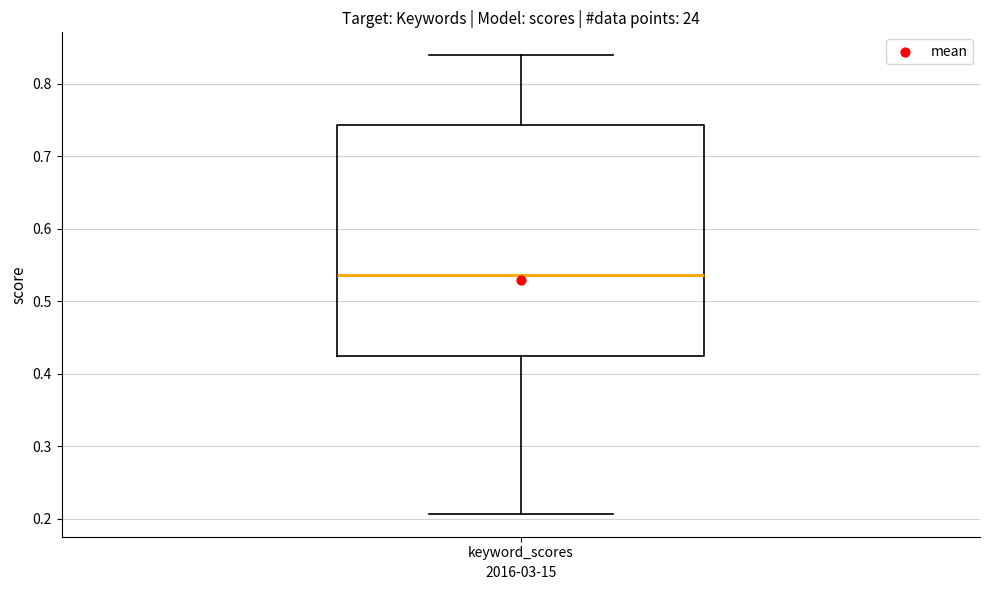

Where does the lower whisker of the box for keyword_scores end on the y-axis? The values are not printed on the chart, so give them approximately, as read against the axis.

0.21